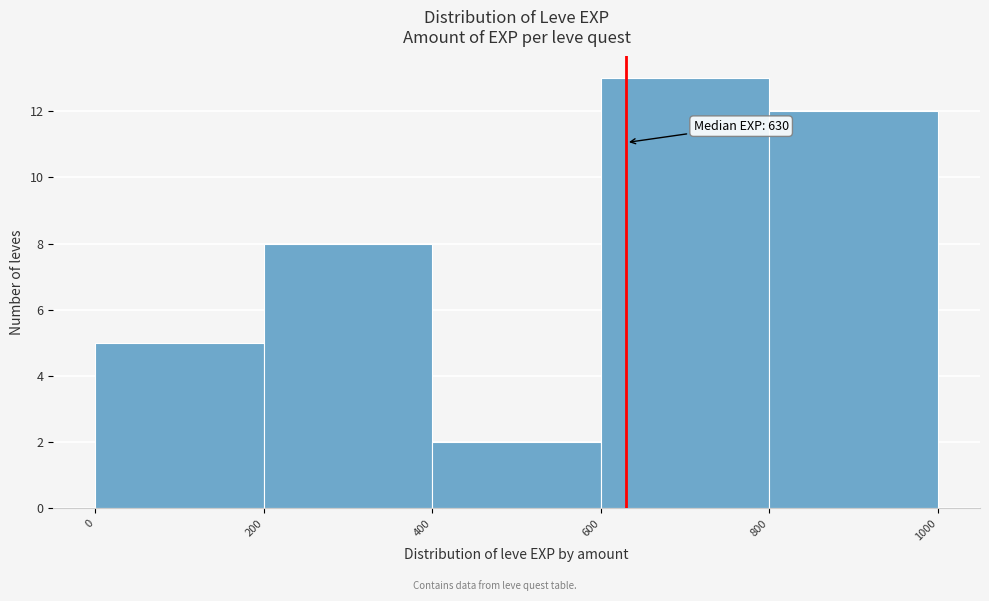

Which range on the x-axis has the tallest bar?

600 to 800